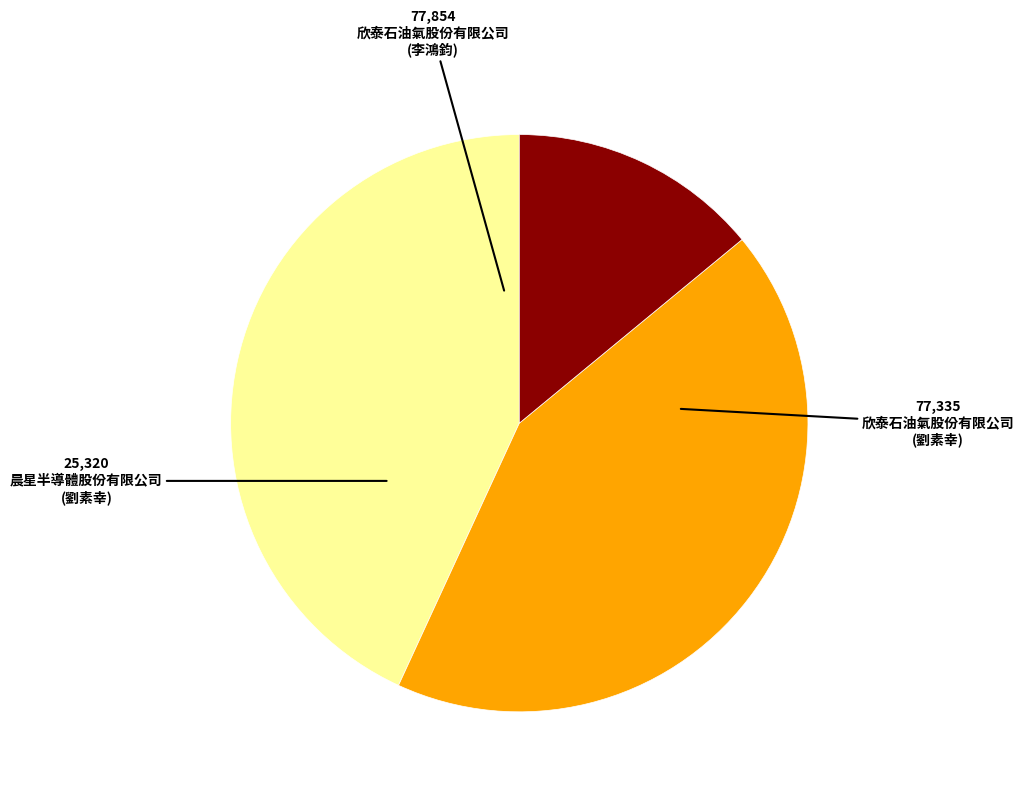

Is there any slice that represents more than half of the pie?

No